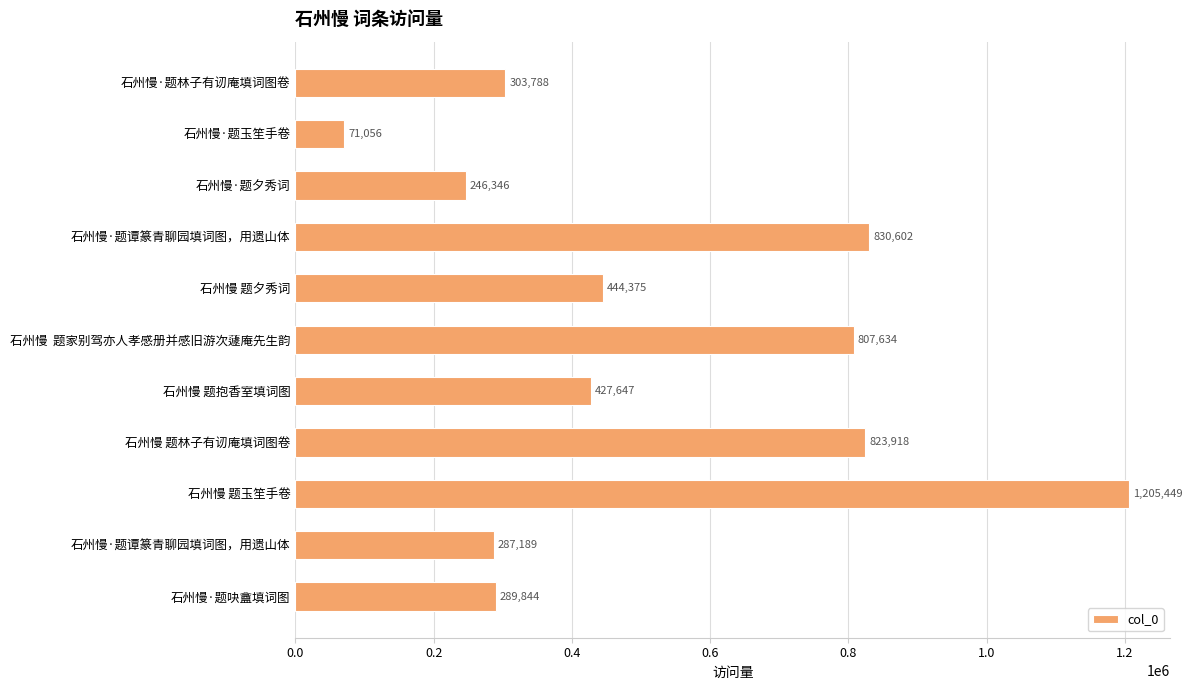

What is the sum of all values?

5737848